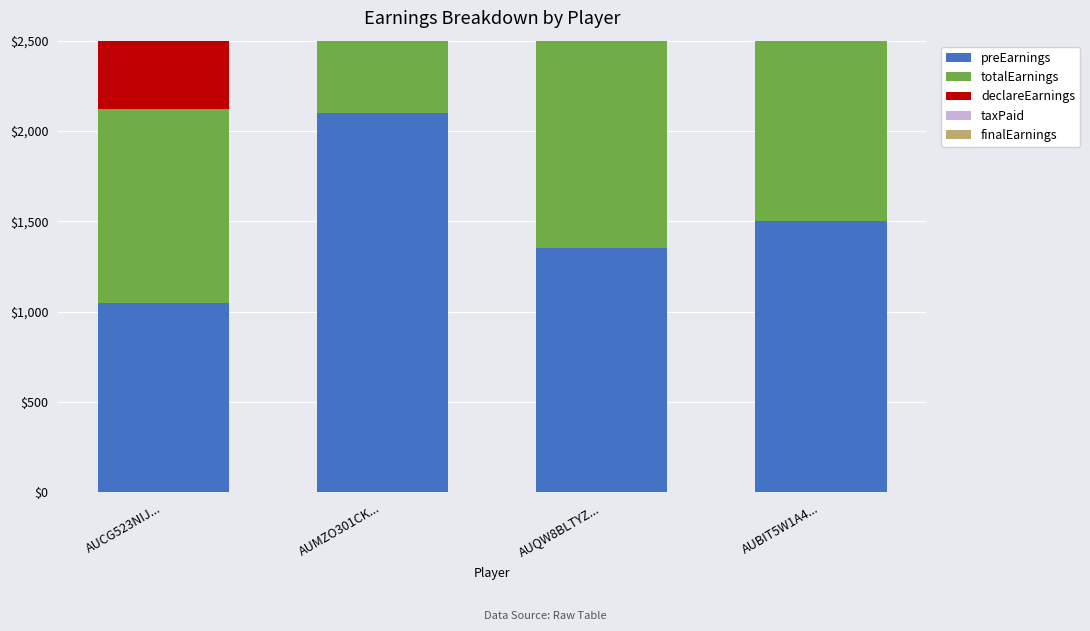

Is the value of taxPaid at AUCG523NIJ... greater than the value of totalEarnings at AUMZO301CK...?

No